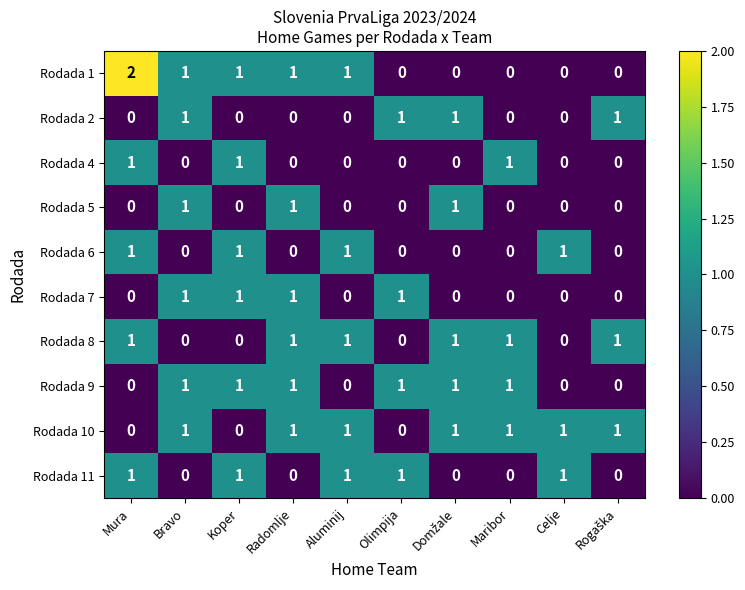

Which series has the largest total across all categories?

Rodada 10